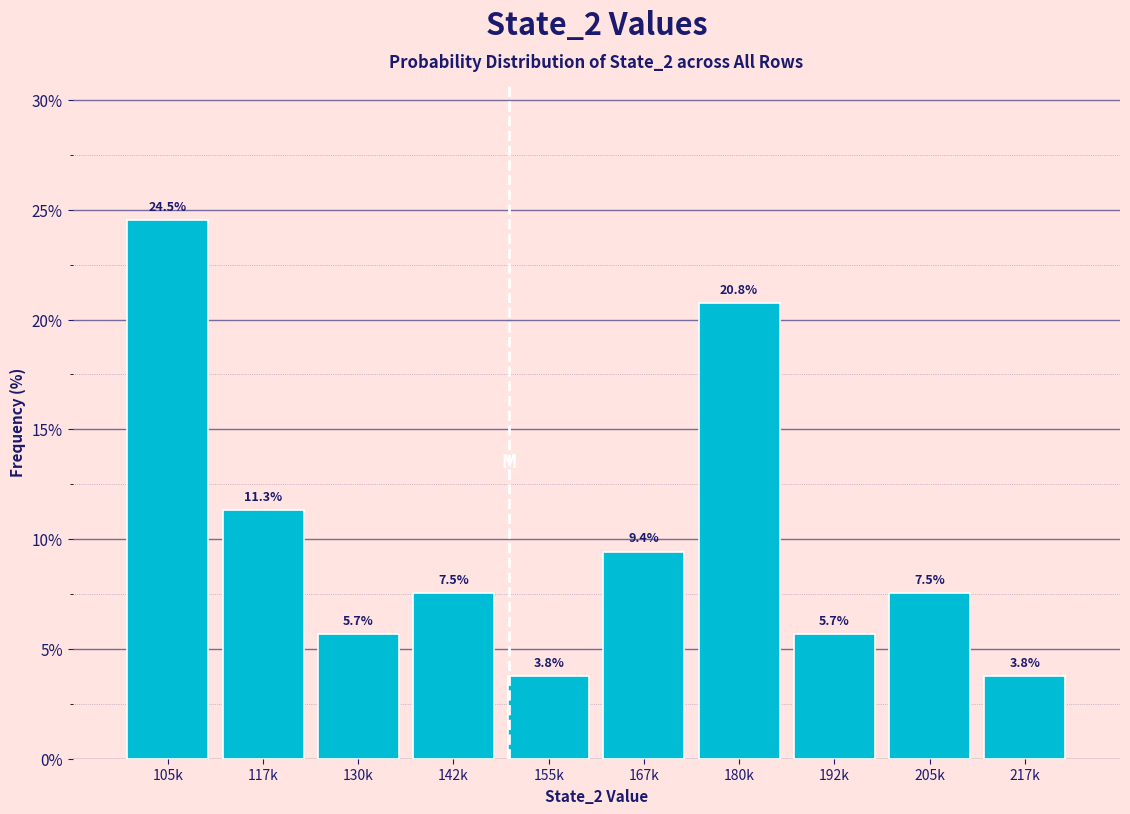

Reading left to right, extract all data points from this chart.

24.5	11.3	5.7	7.5	3.8	9.4	20.8	5.7	7.5	3.8